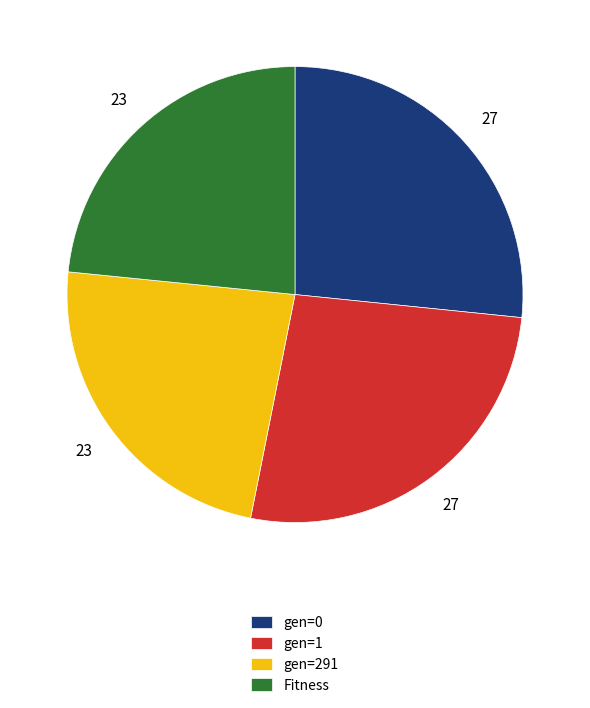

Is the sum of gen=291 and Fitness greater than half?

No